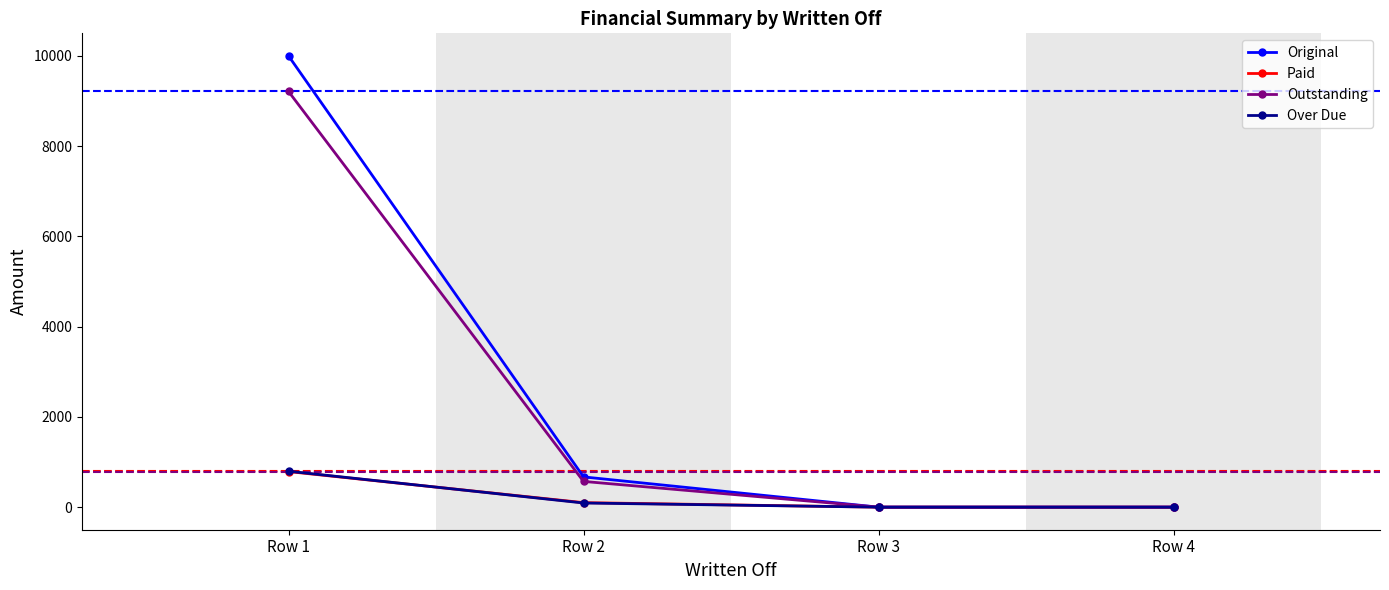

Which category has the highest value in the Over Due series?

Row 1